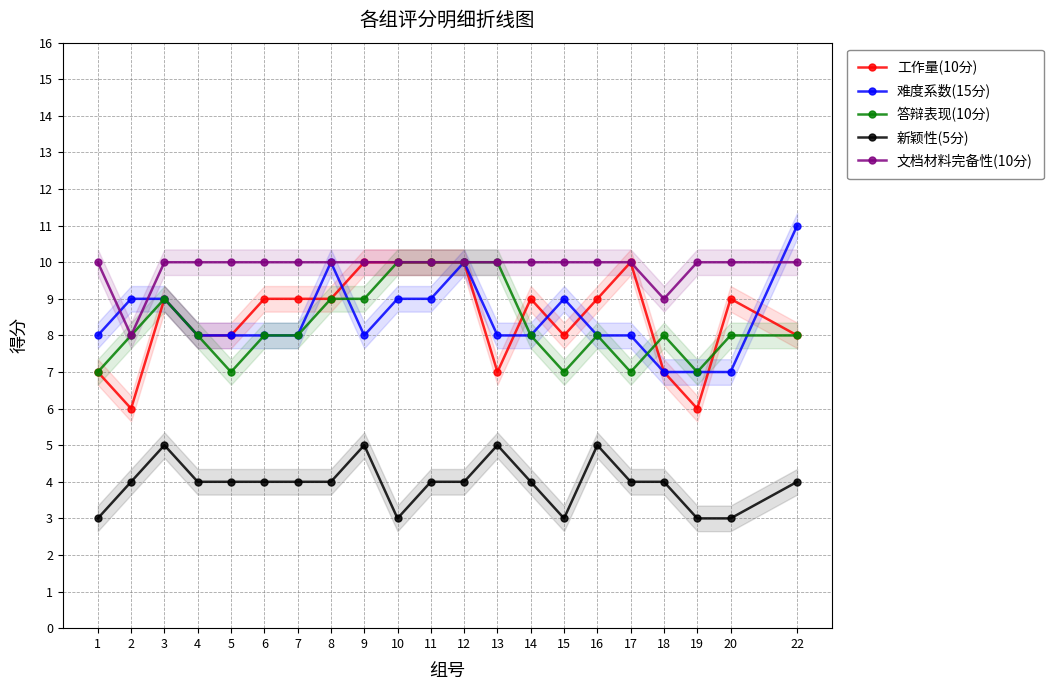

True or false: 工作量(10分) and 新颖性(5分) intersect in this chart.

False